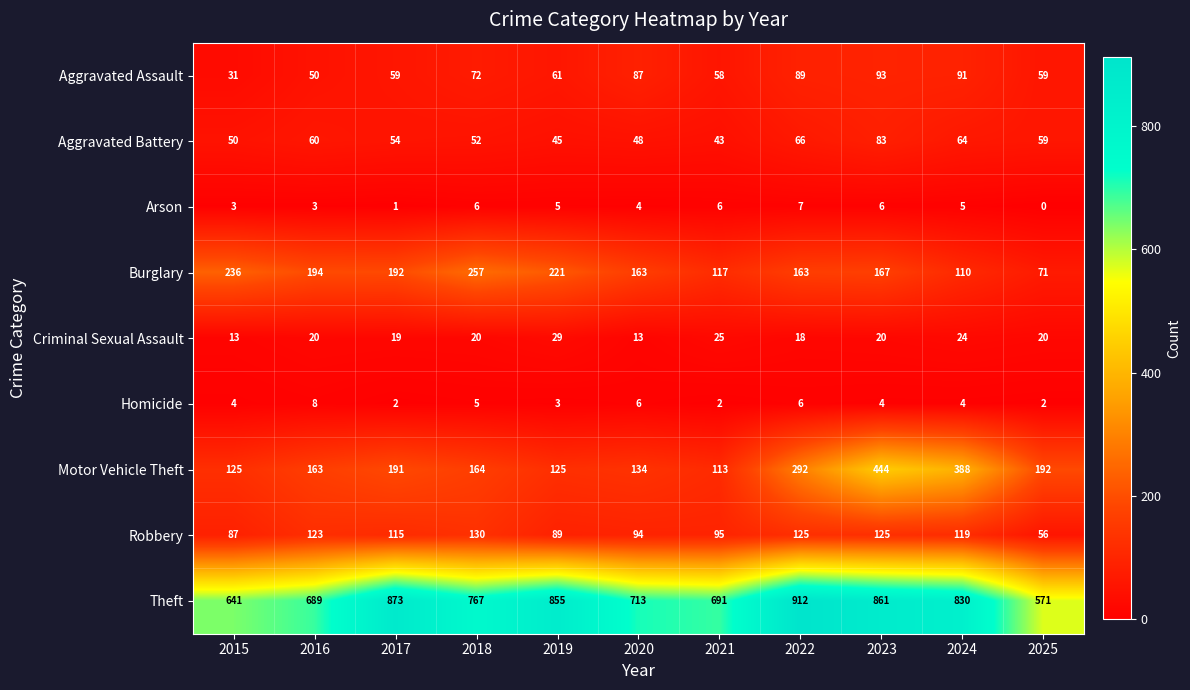

The value of Criminal Sexual Assault at 2020 is 3. True or false?

False